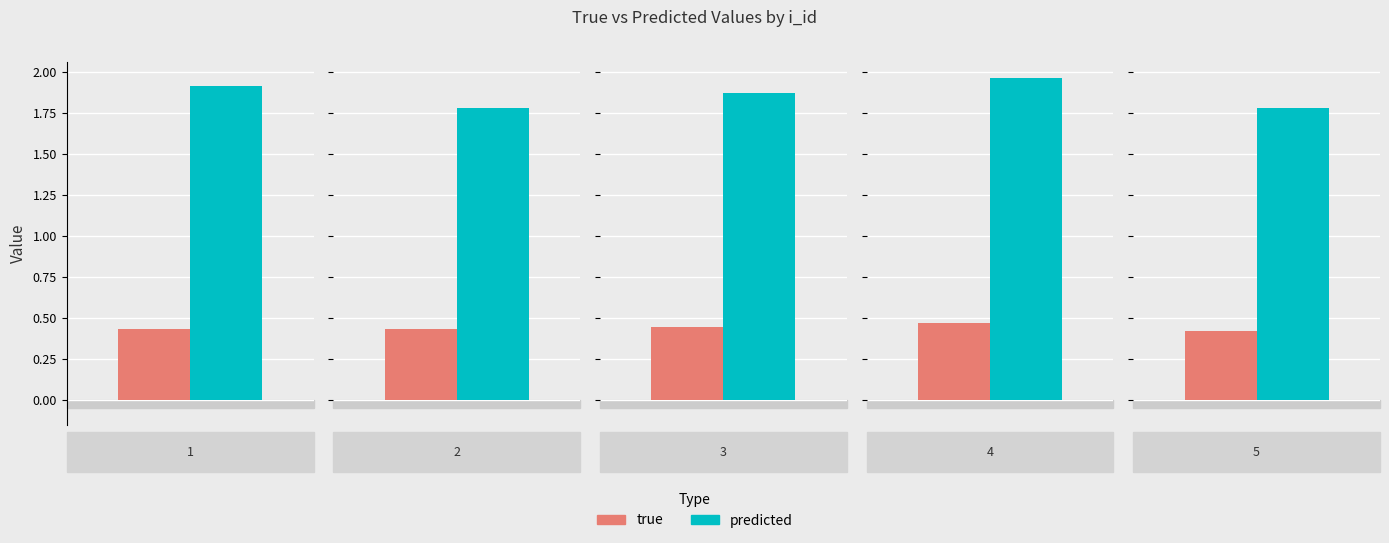

What is the average value of the predicted series?

1.9